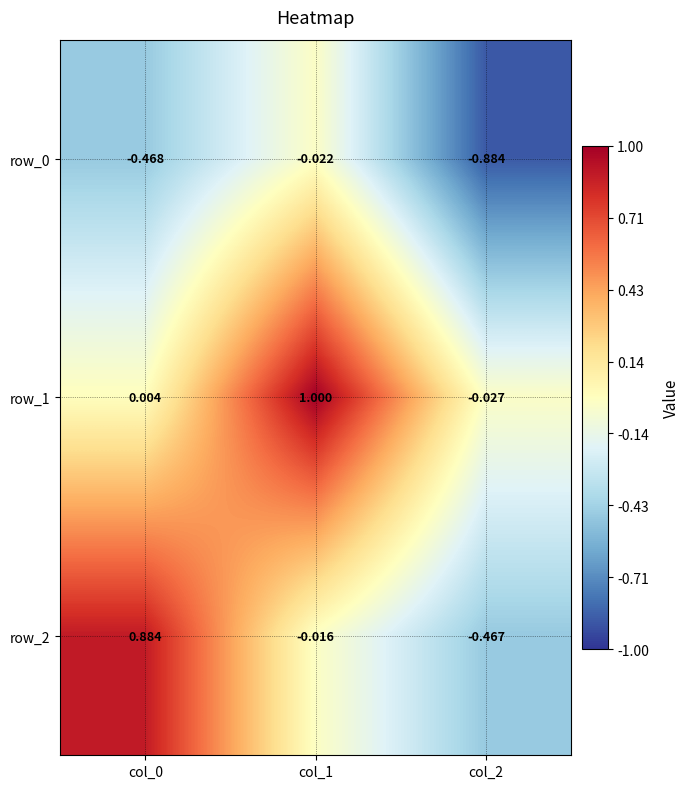

At col_2, list the series in order from largest to smallest.

row_1, row_2, row_0